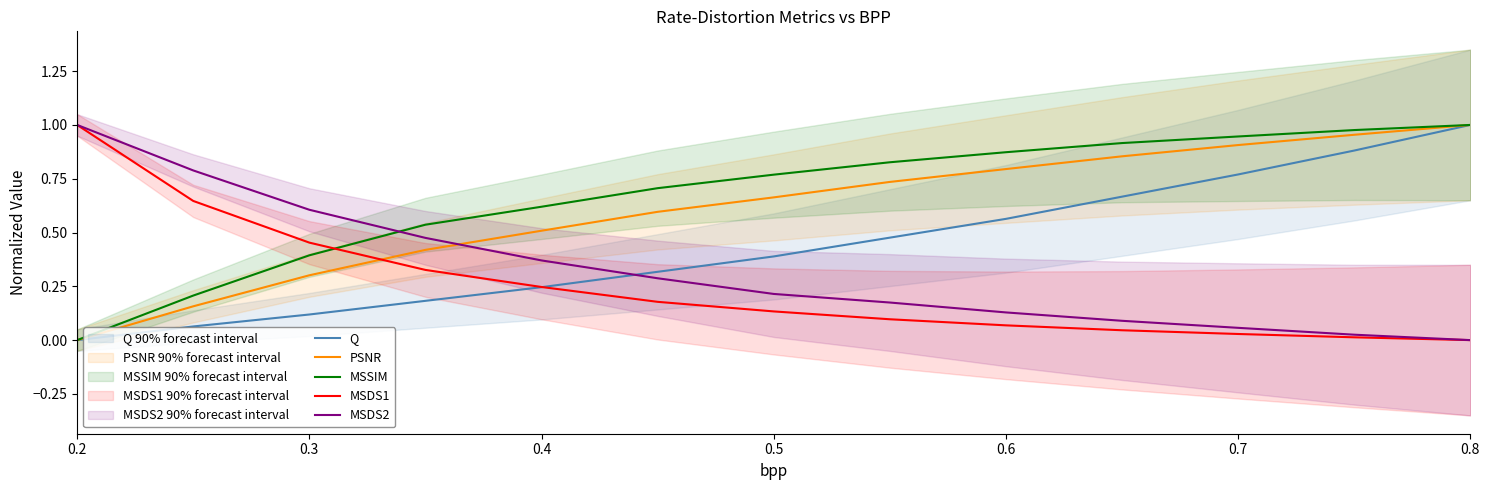

True or false: MSDS2 and Q intersect in this chart.

True